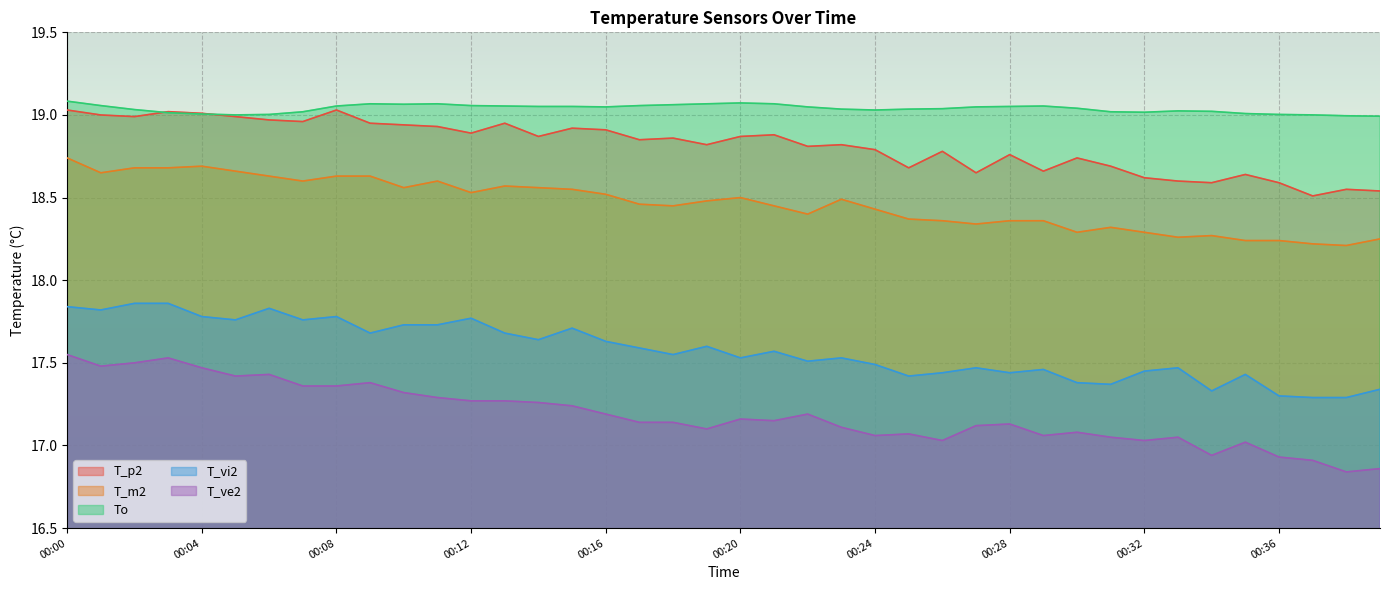

Is it true that To equals 25.2 at 00:38?

False